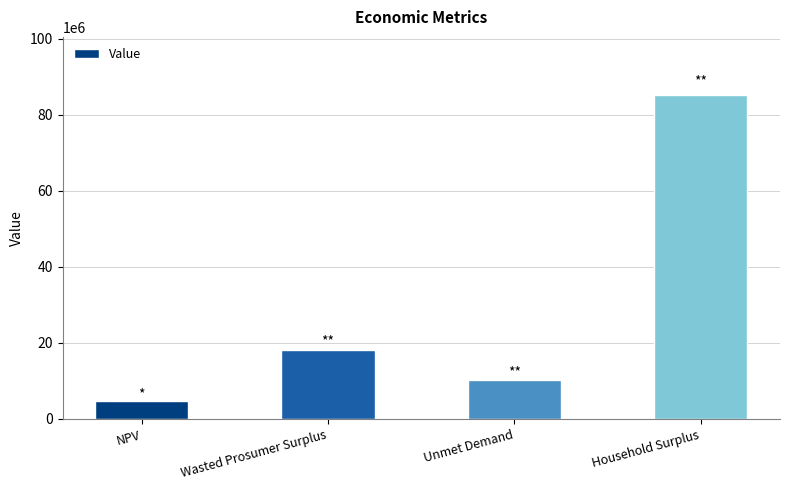

Reading left to right, list all the values displayed in this chart.

NPV=4658672.0	Wasted Prosumer Surplus=18093321.8	Unmet Demand=10285071.6	Household Surplus=85200403.5